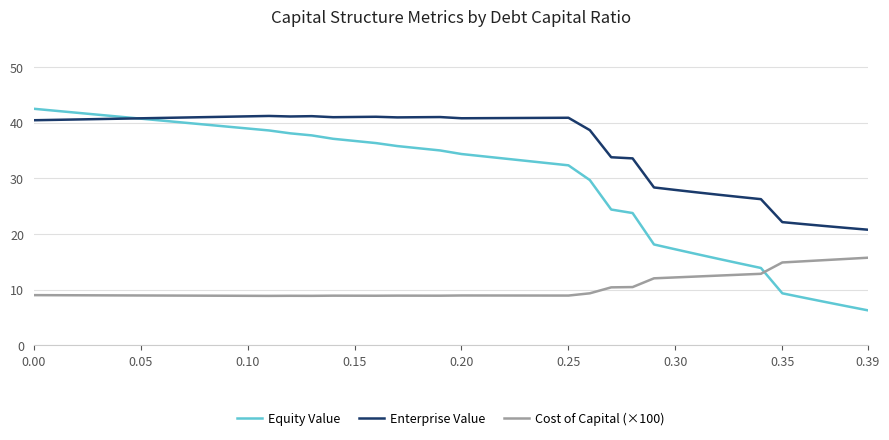

True or false: Equity Value and Enterprise Value intersect in this chart.

True